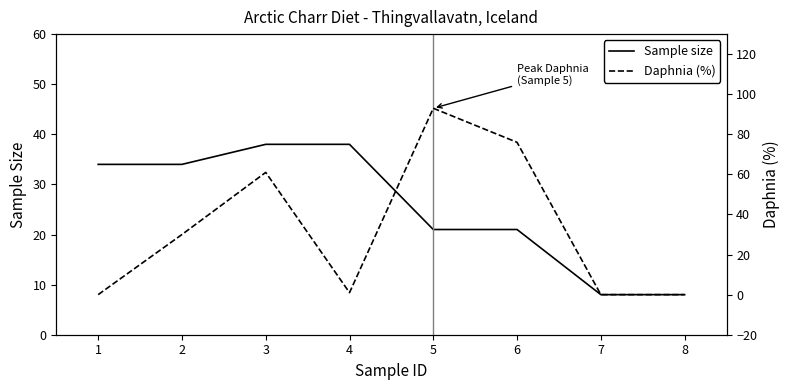

The value of Sample size at 8 is 4. True or false?

False